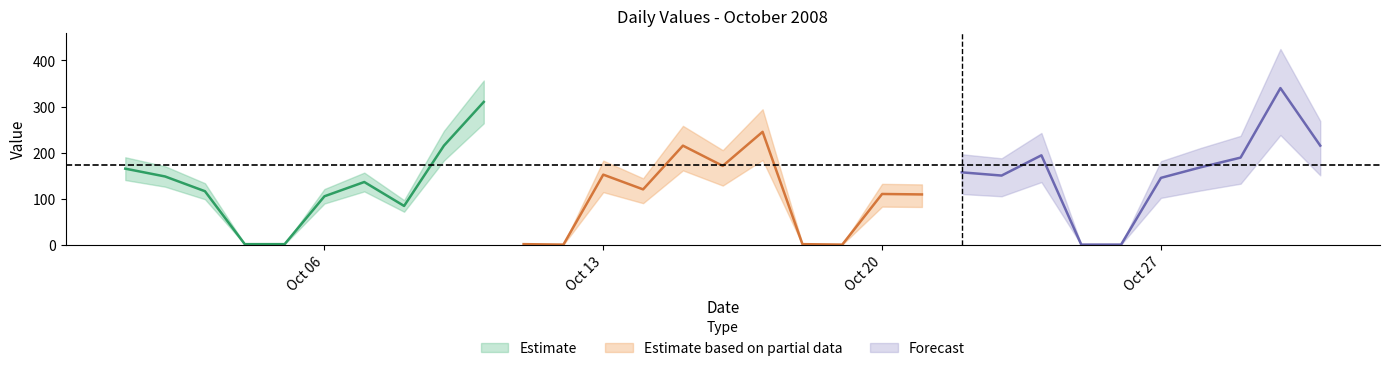

Is this an area chart (filled region under the line)?

No